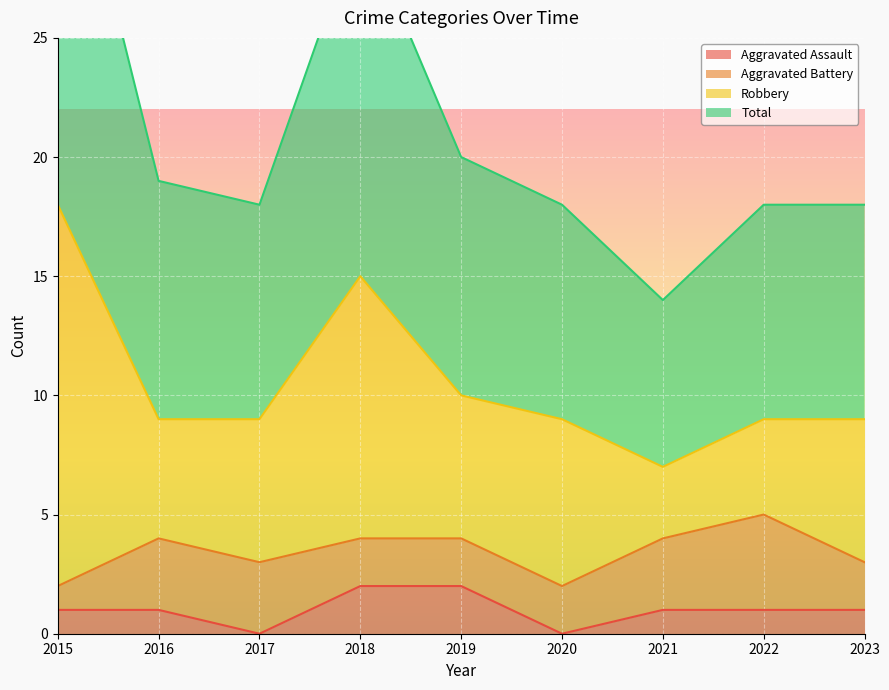

What is the maximum value for Total?

36